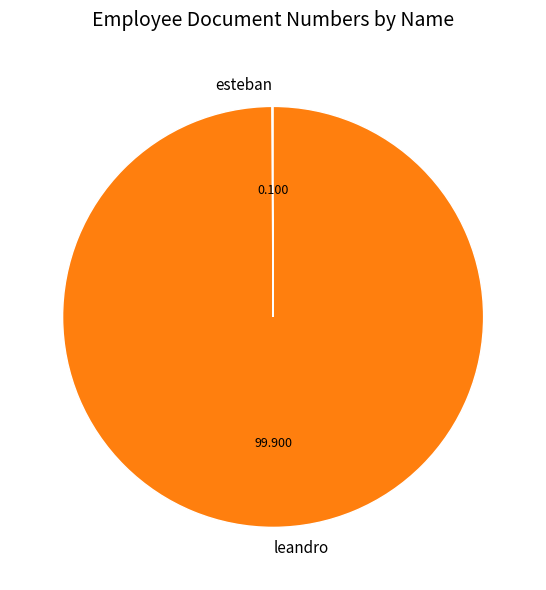

Is it true that leandro is 89% of the pie?

False